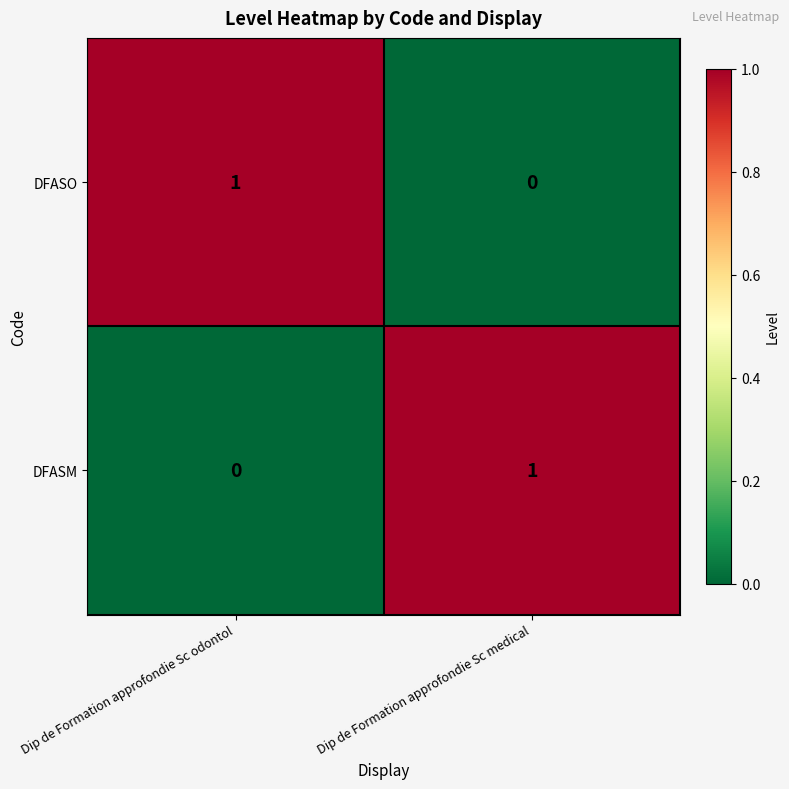

Which category has the lowest value in the DFASO series?

Dip de Formation approfondie Sc medical